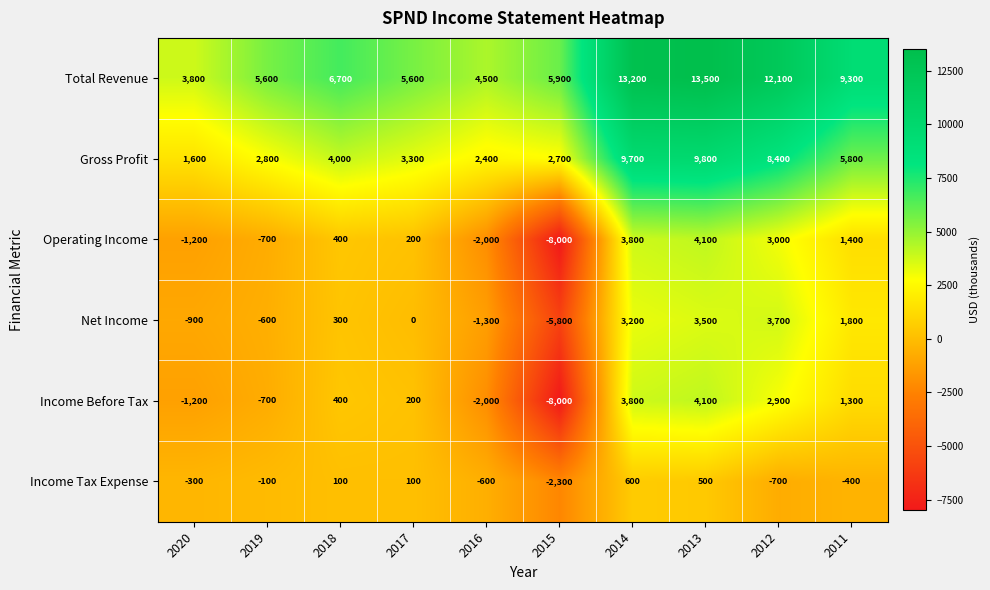

What is the approximate value of Net Income at 2020, to the nearest 50?

-900